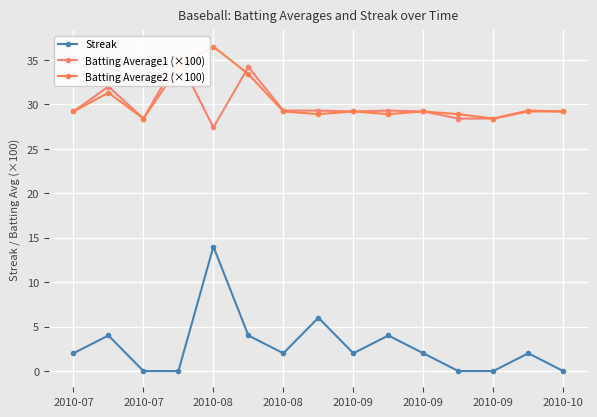

True or false: Streak and Batting Average1 (×100) intersect in this chart.

False